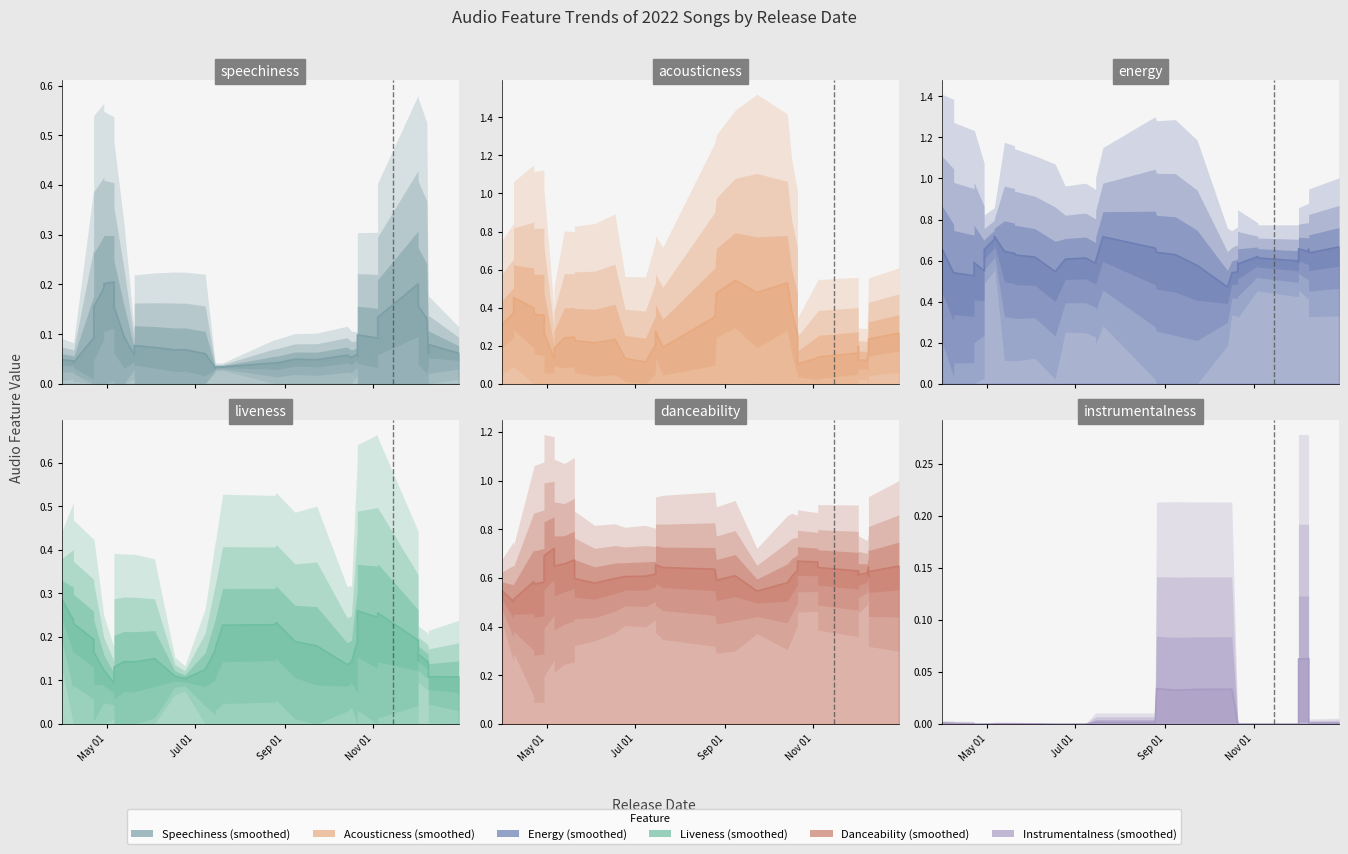

How many liveness values are between 0 and 1?

40